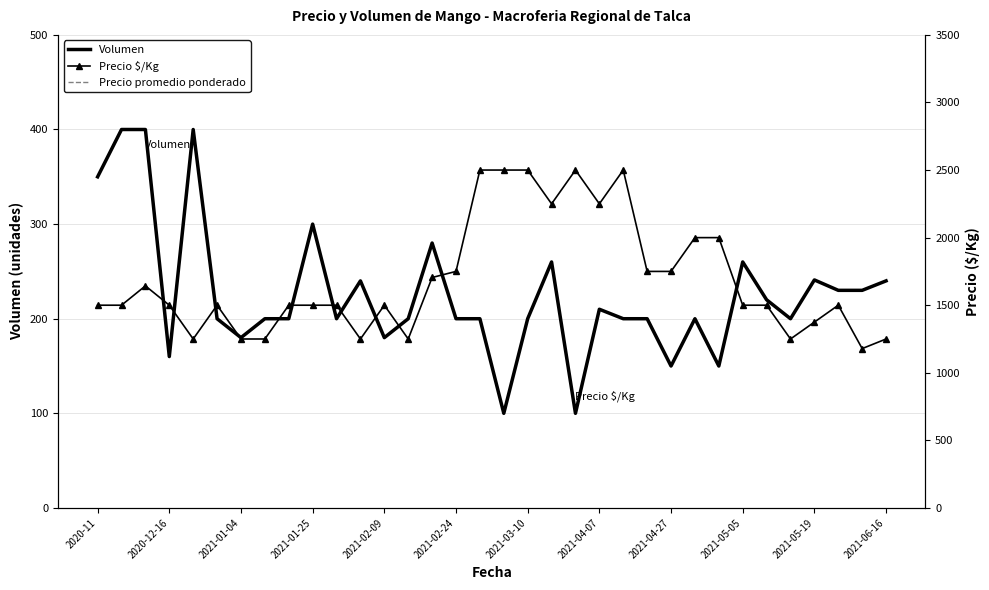

True or false: Volumen and Precio $/Kg intersect in this chart.

False